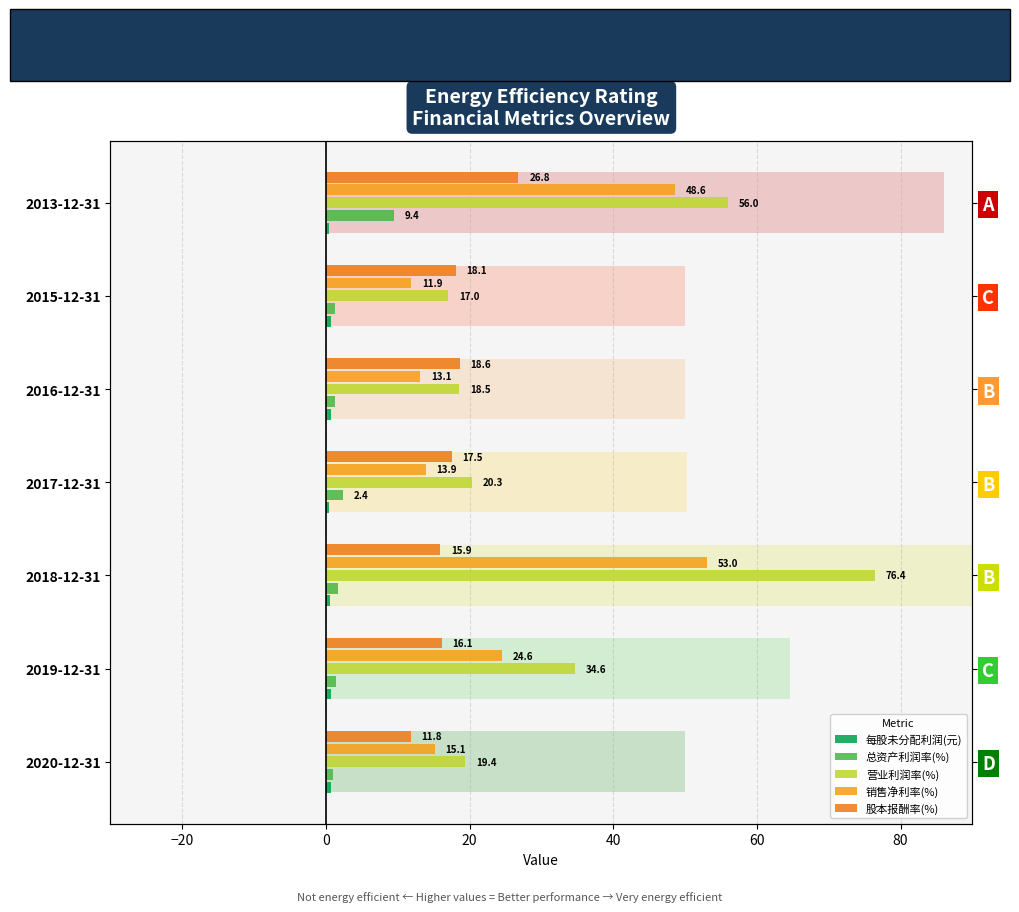

At how many categories does at least one series exceed 7?

7